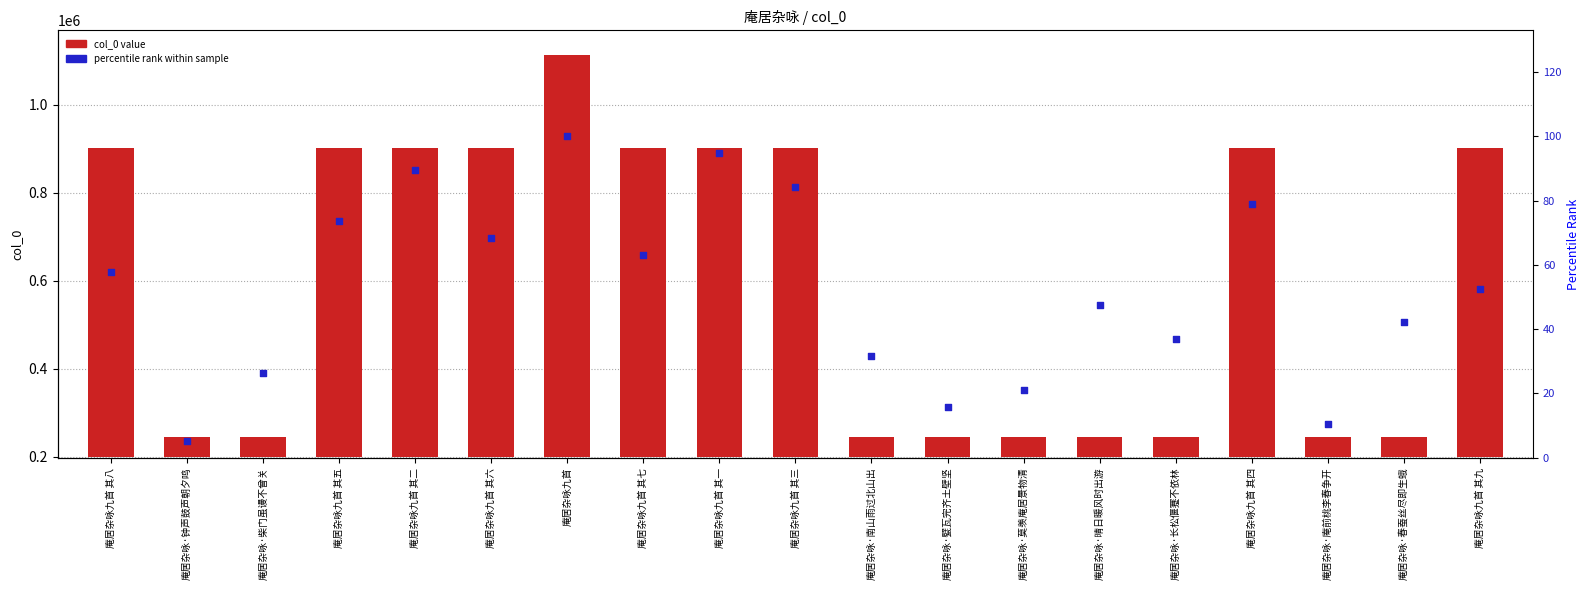

Which series has the largest Y range (max minus min)?

col_0 value